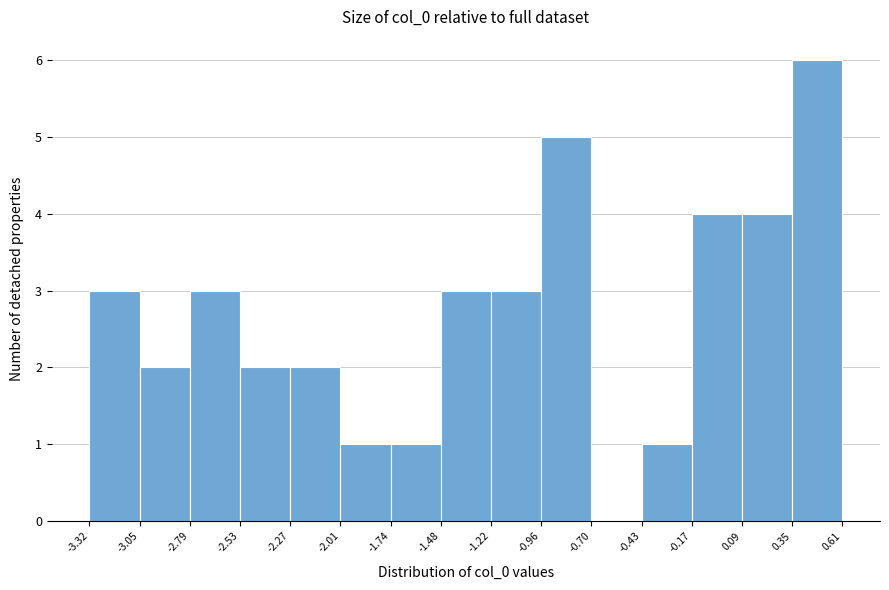

Which range on the x-axis has the tallest bar?

0.35 to 0.61